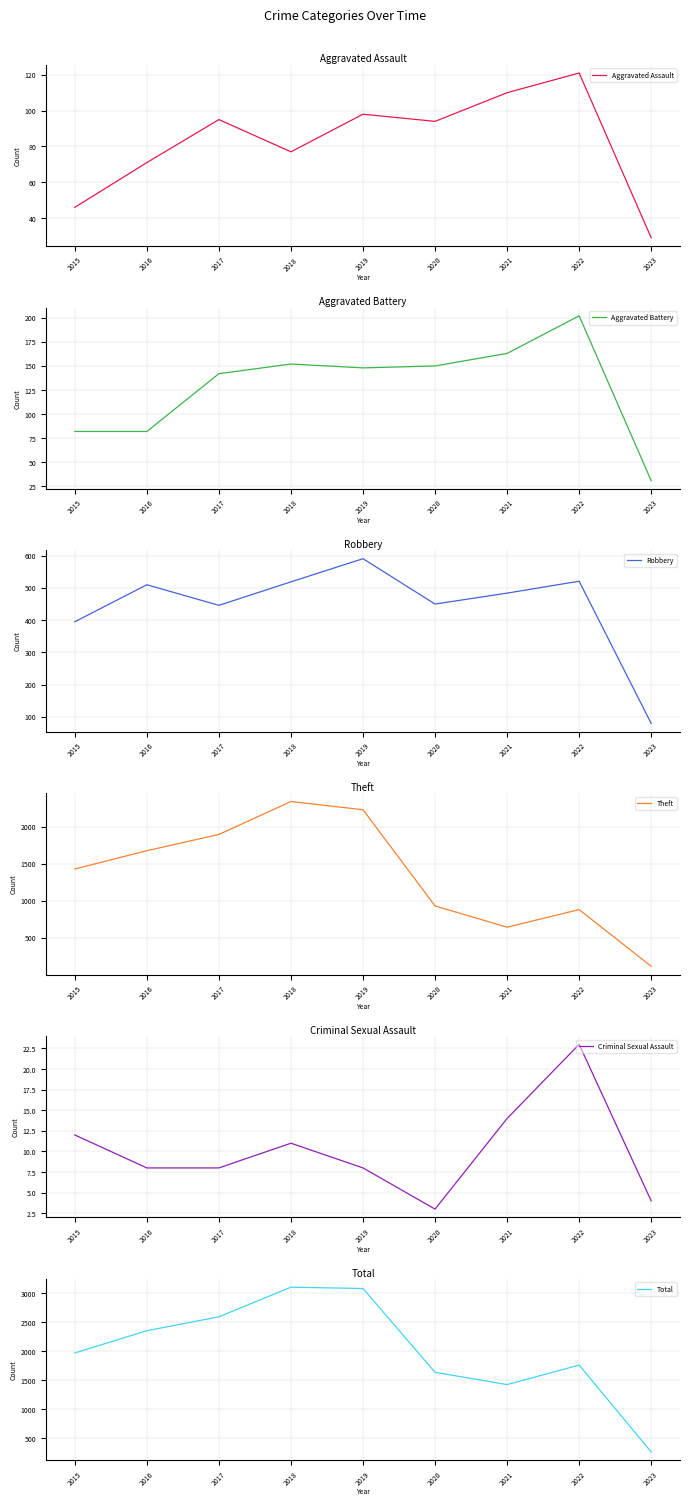

At which label does Theft first exceed 1429?

2016